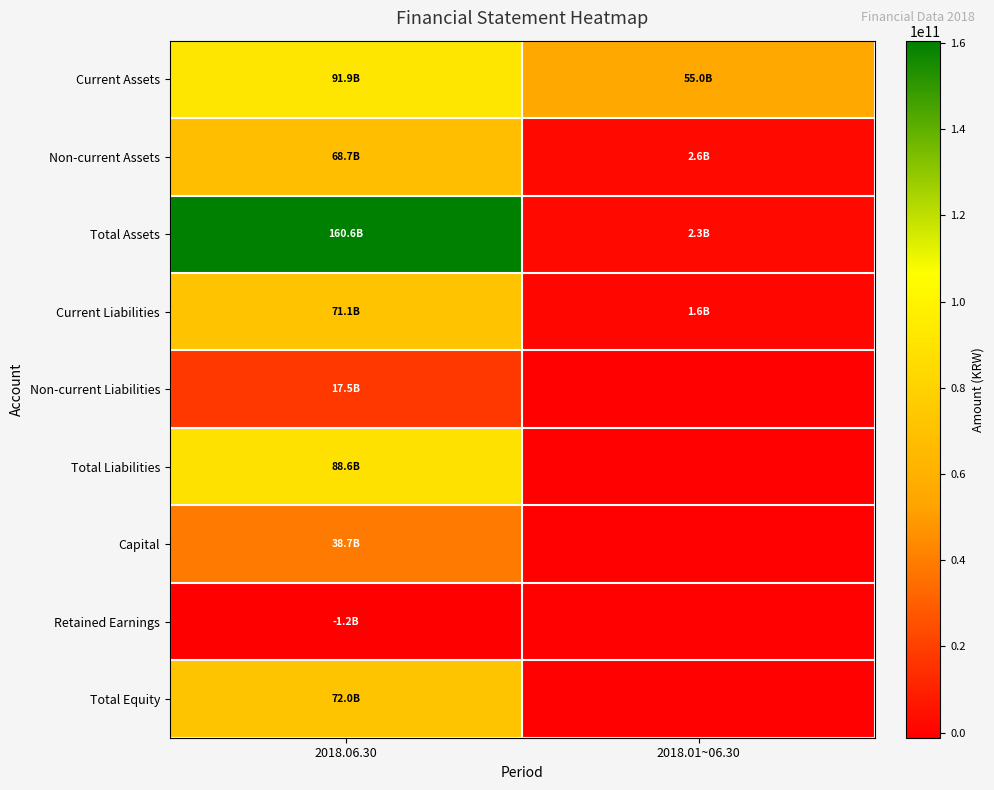

Count the Non-current Liabilities values in the range 0 to 17474687899.

2